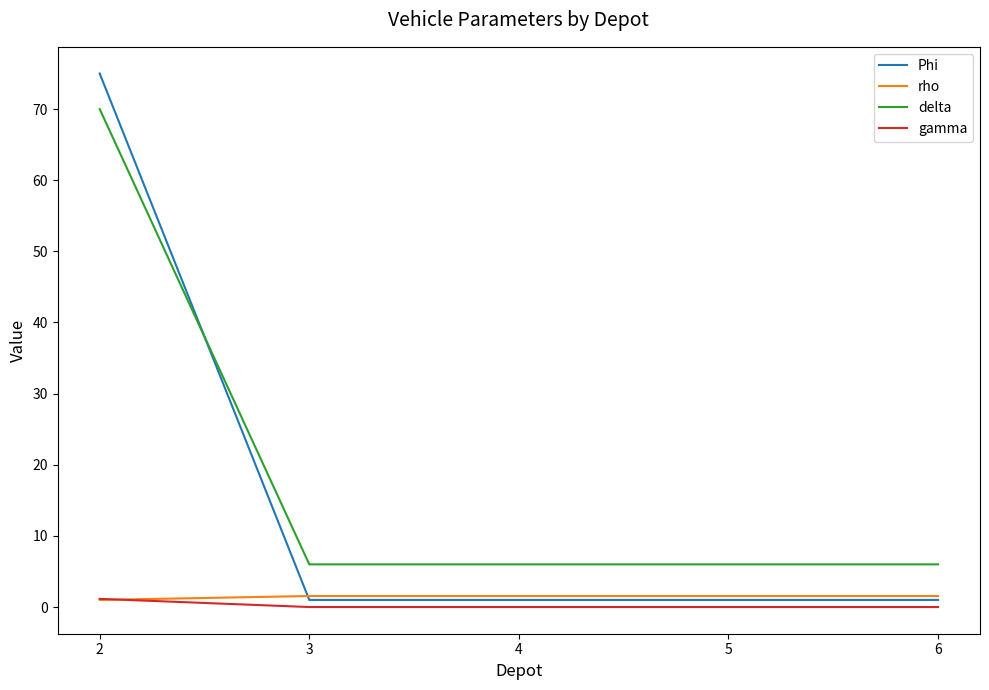

What is the difference between the maximum and second lowest values in the gamma series?

1.1